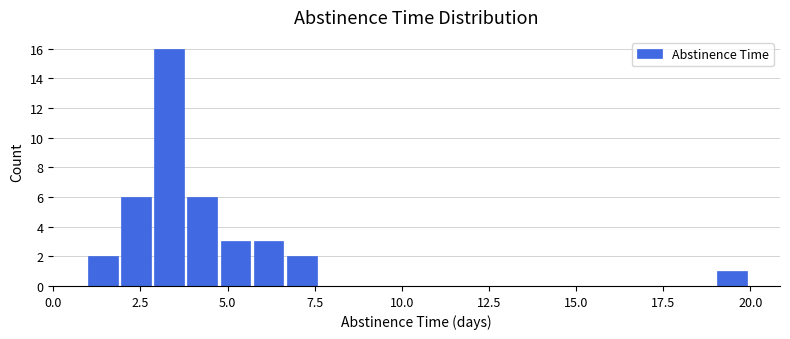

Around what value on the x-axis is the tallest bar? Give the approximate position of its centre, as read against the axis.

3.5